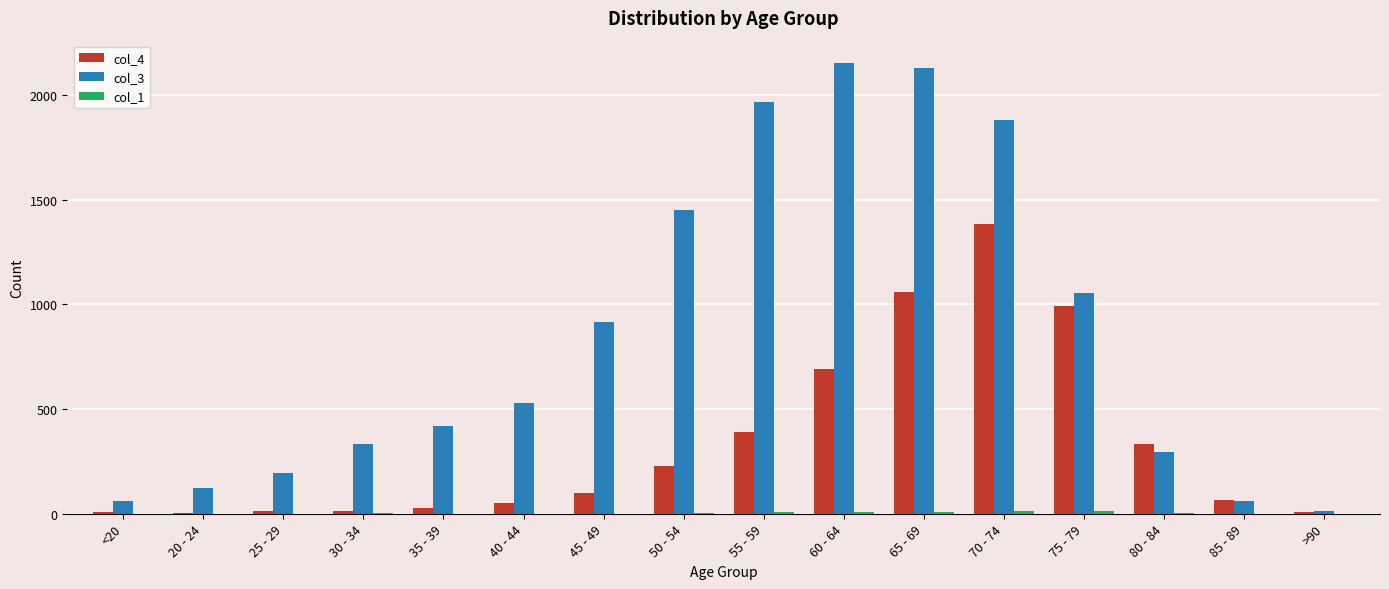

What is the total value across all series at 45 - 49?

1013